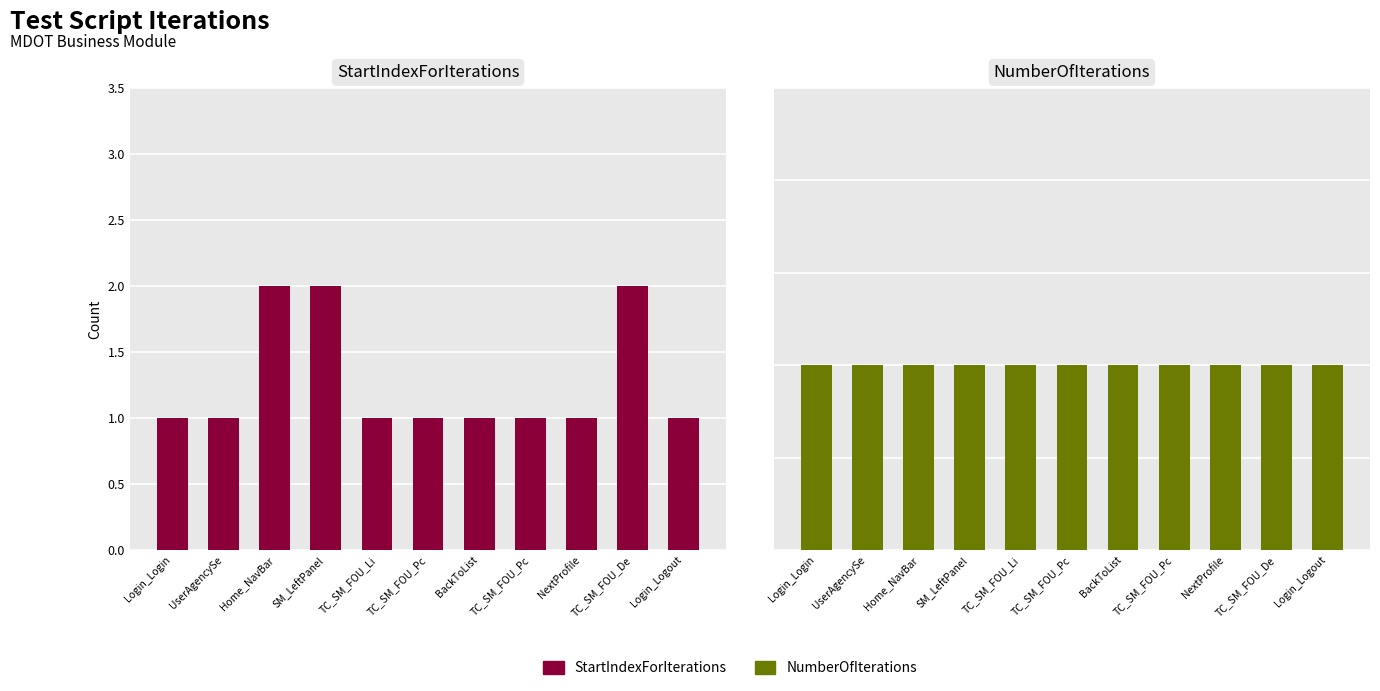

At which category is the sum across all series the highest?

Home_NavBar